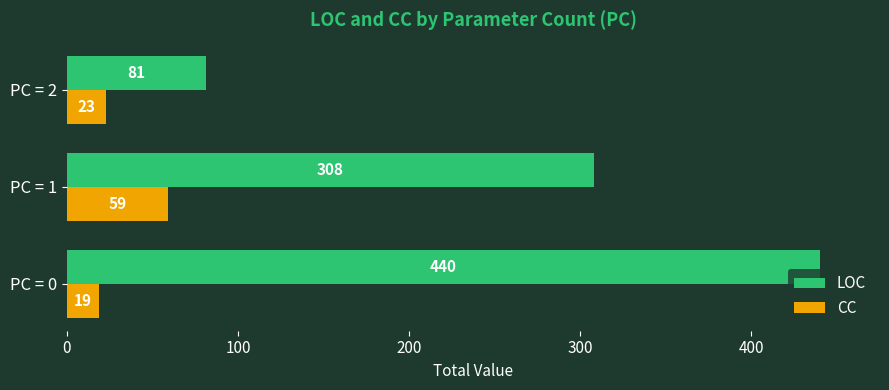

How many categories are shown in the chart?

3